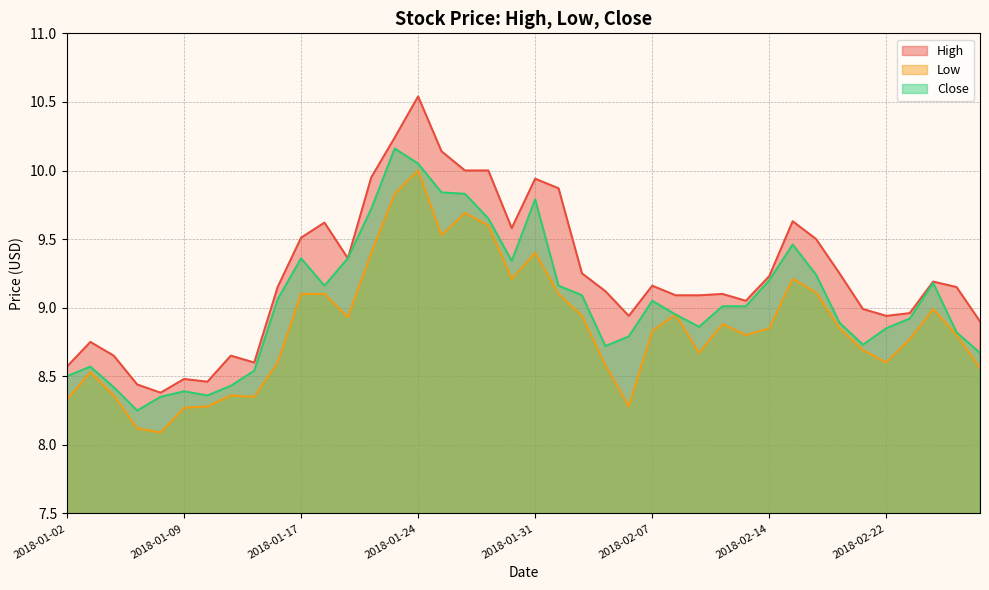

How many lines are shown in the chart?

3